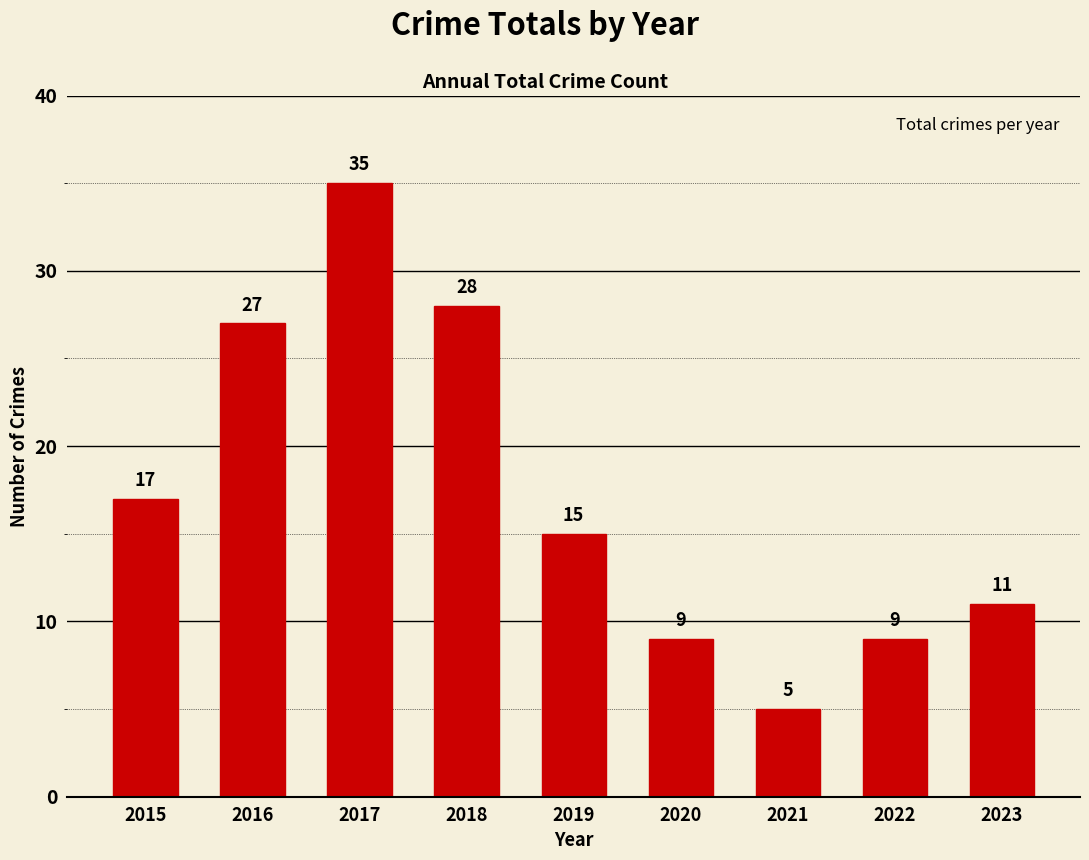

What is the change in value from 2015 to 2019?

-2